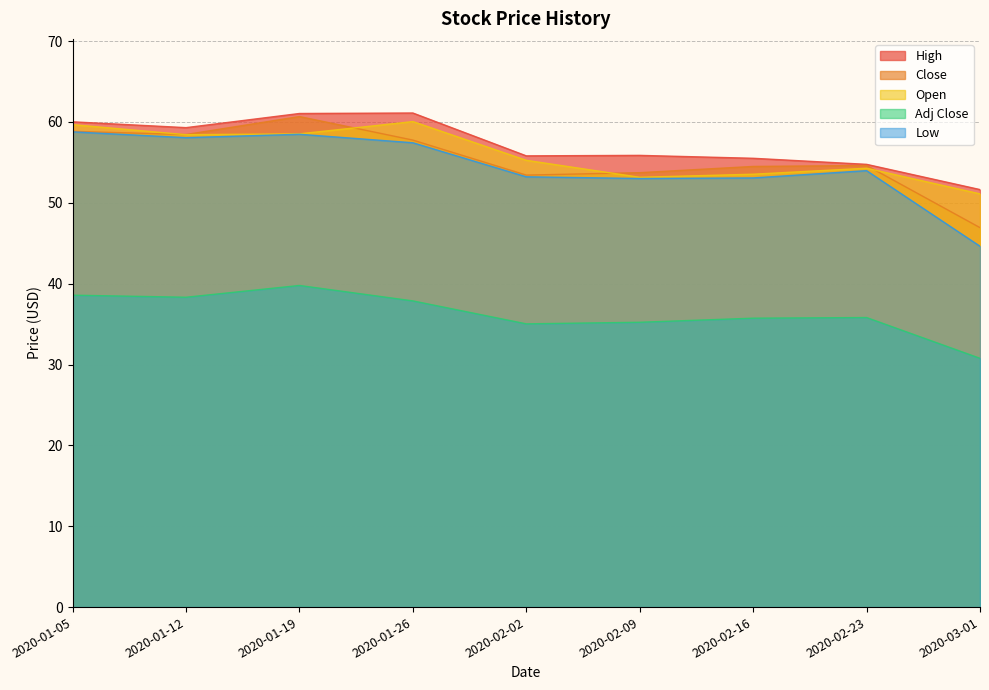

What is the highest value of the Adj Close series?

39.8